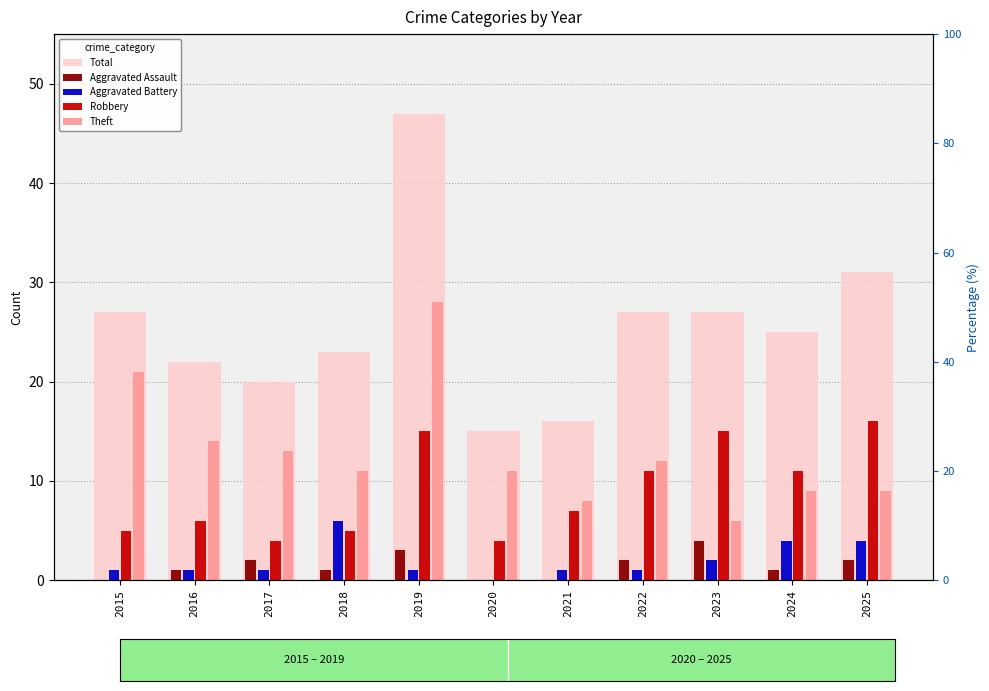

Reading left to right, extract all data points from this chart.

Total: 27	22	20	23	47	15	16	27	27	25	31
Aggravated Assault: 0	1	2	1	3	0	0	2	4	1	2
Aggravated Battery: 1	1	1	6	1	0	1	1	2	4	4
Robbery: 5	6	4	5	15	4	7	11	15	11	16
Theft: 21	14	13	11	28	11	8	12	6	9	9